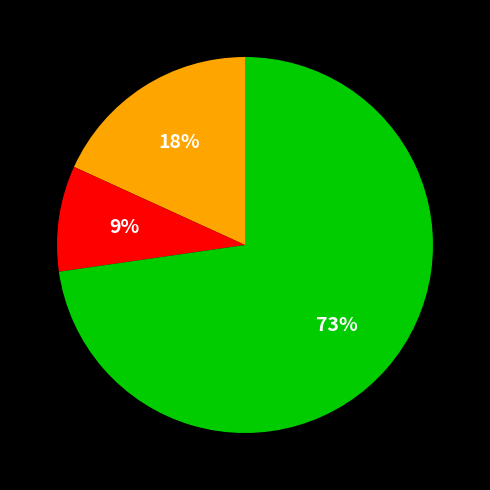

To the nearest percent, what is the difference between the largest and smallest slice percentages?

64%